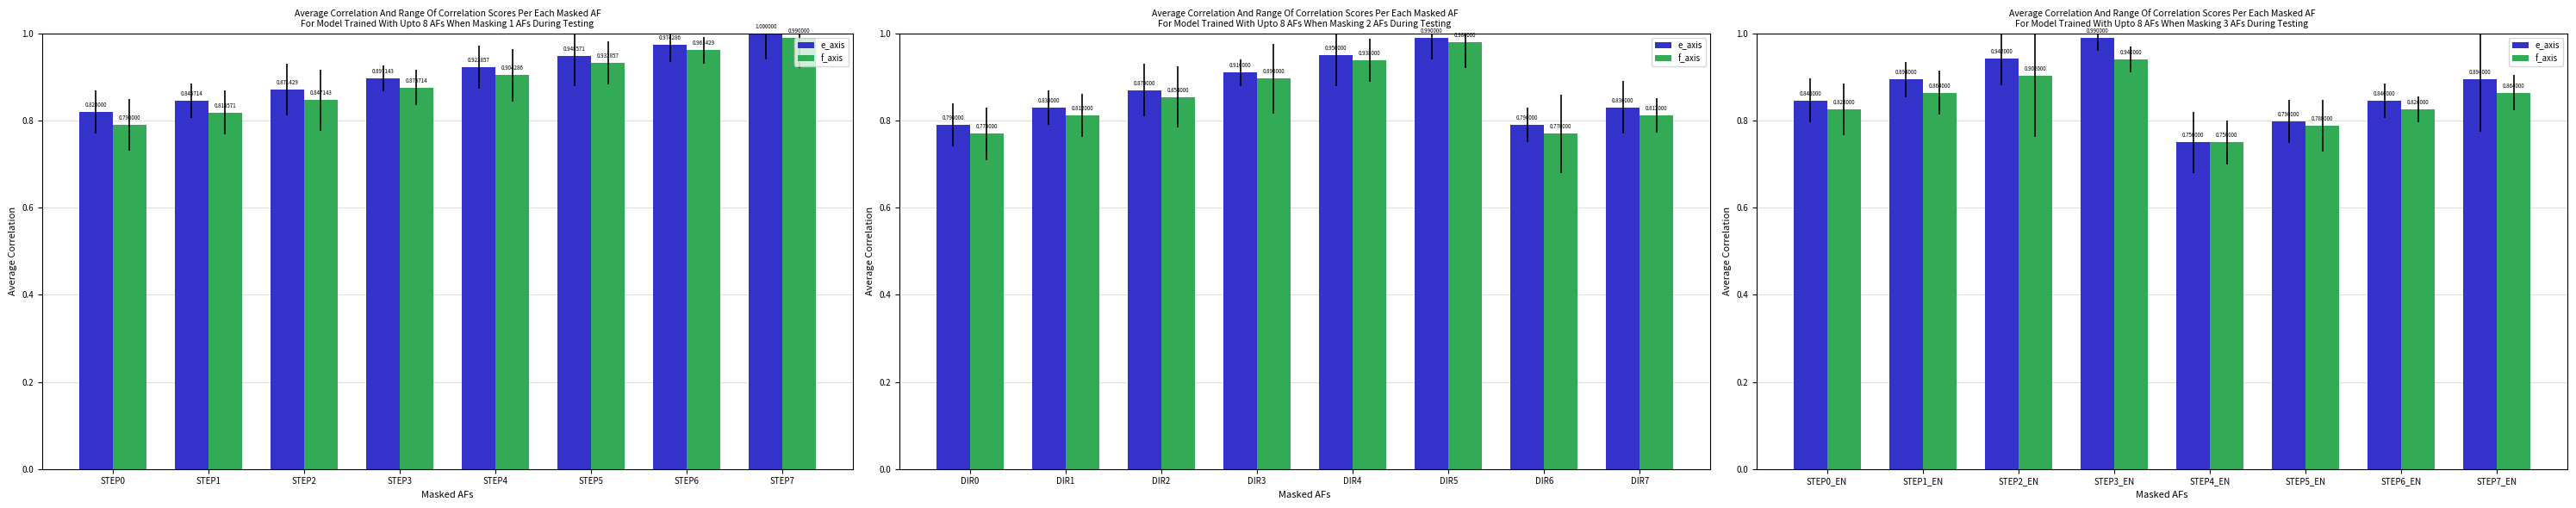

Rank the series by their maximum value, from highest to lowest.

e_axis, f_axis